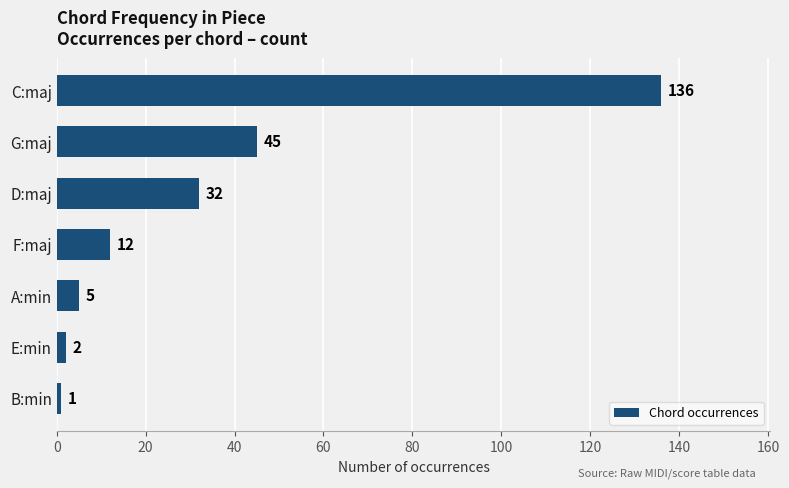

Does the chart contain any negative values?

No